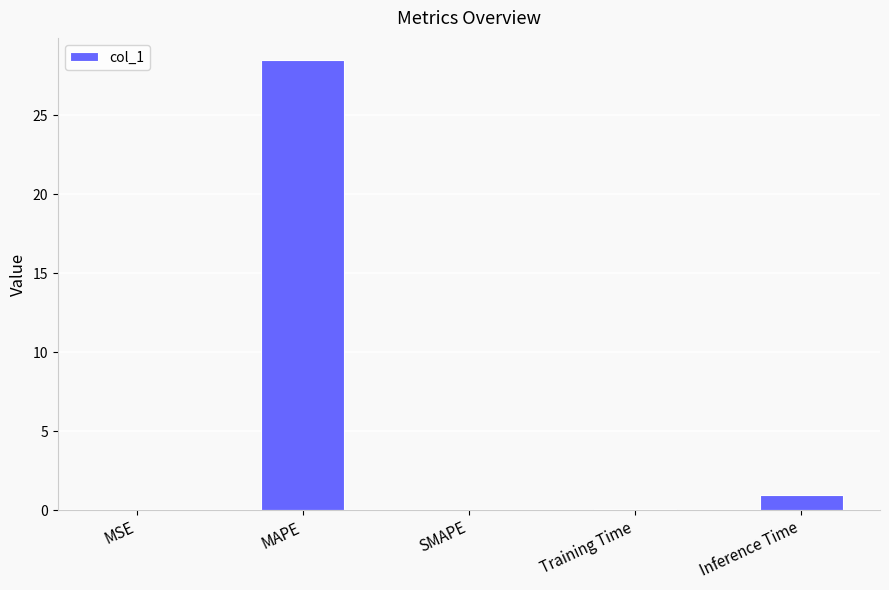

Where is the data nearest to the value 14?

Inference Time